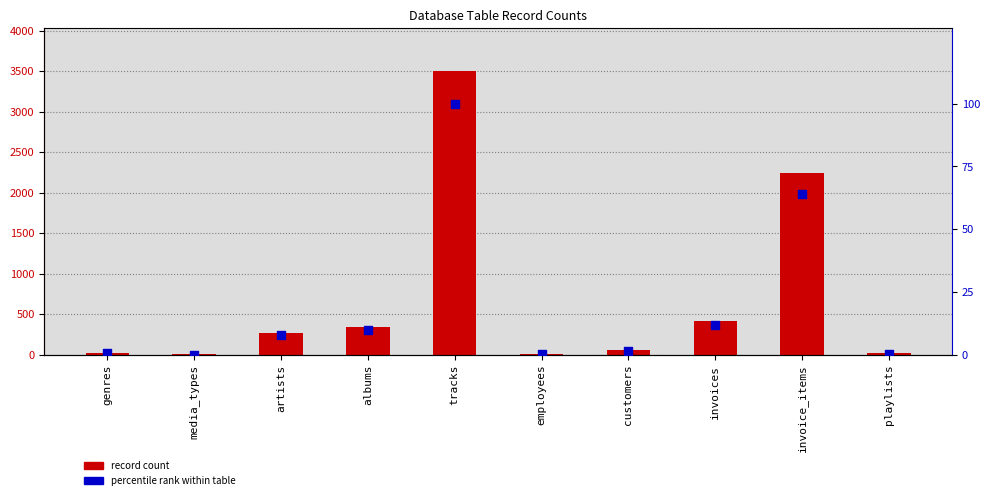

At how many categories does at least one series exceed 2019?

2